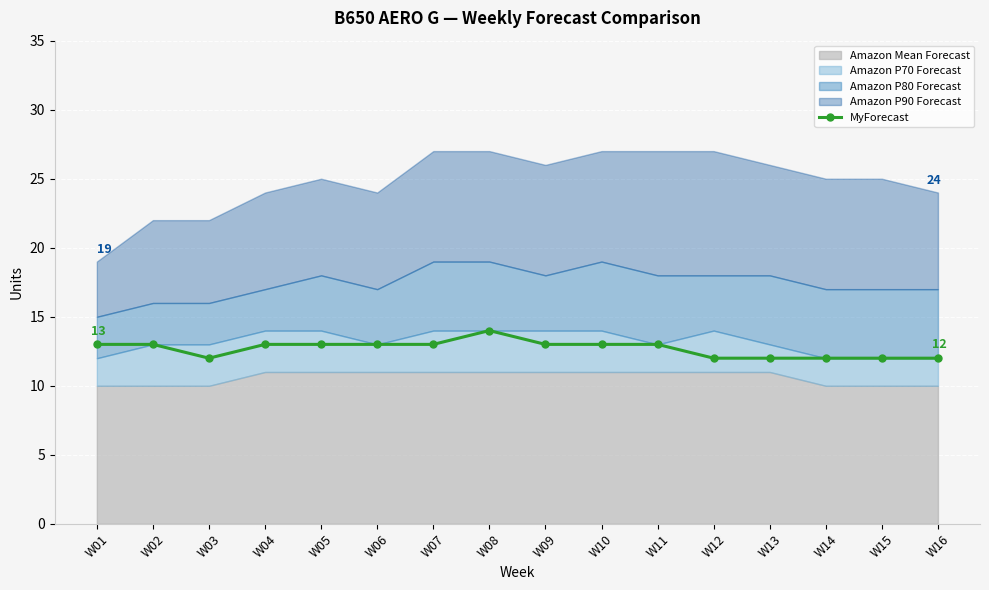

What is the sum of the values at W11 and W15?

25